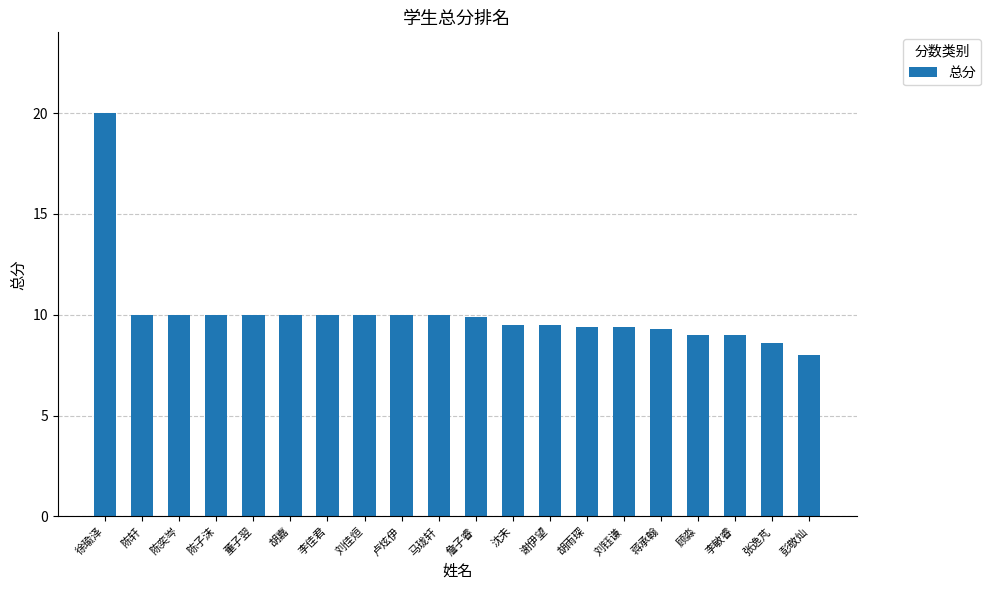

What is the difference between the second highest and minimum values?

2.0